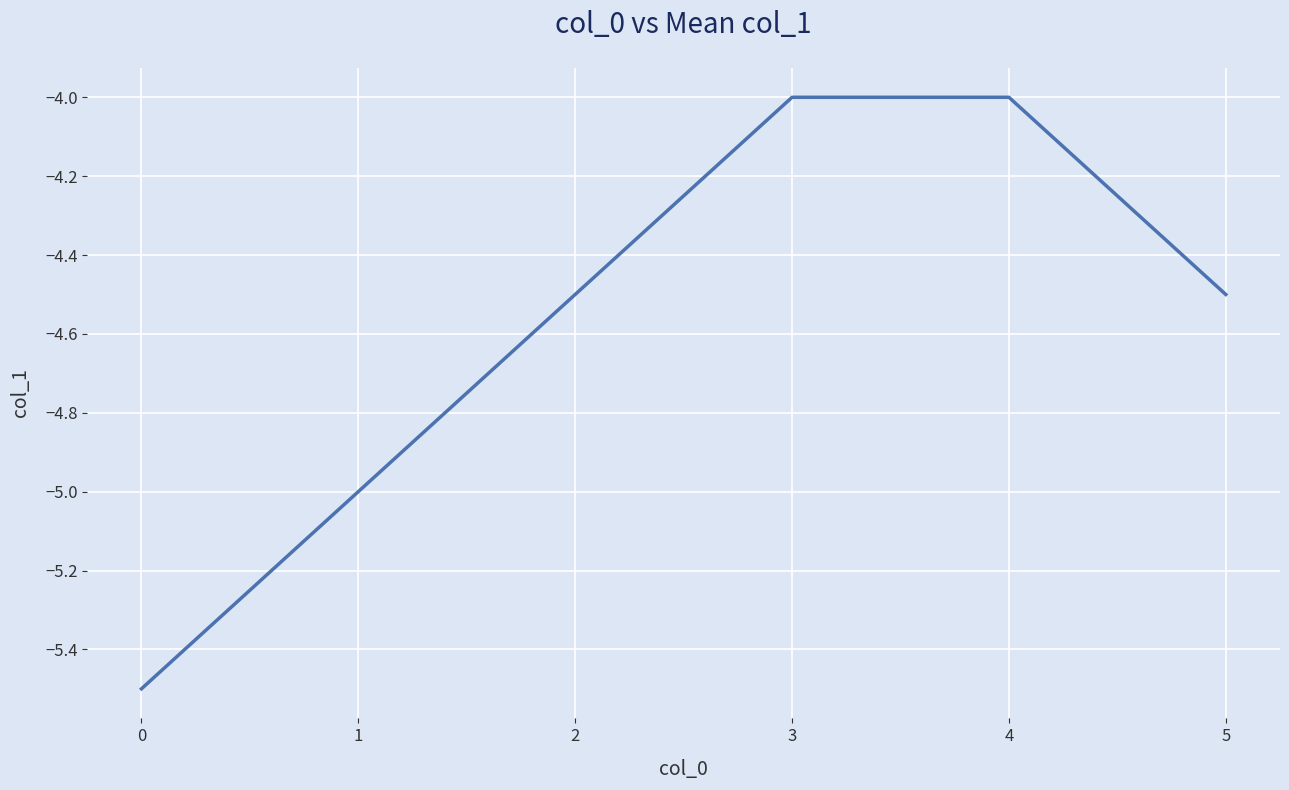

What is the average value?

-4.6